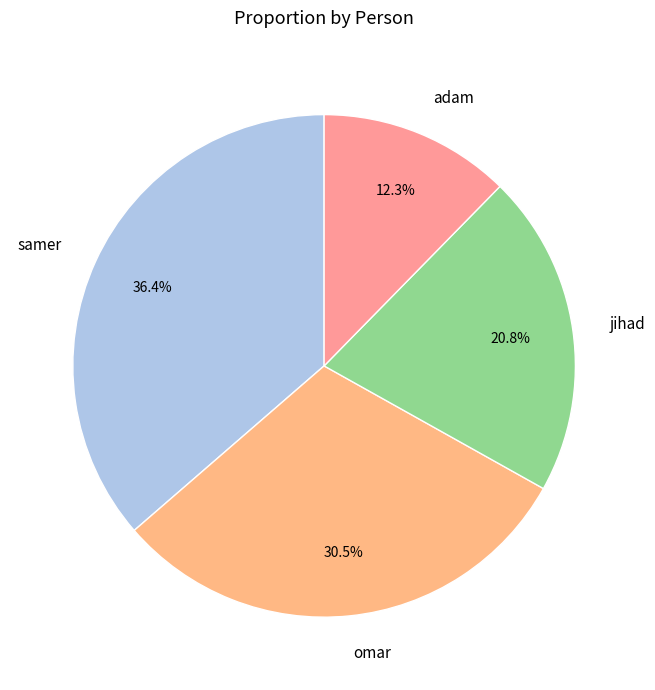

How many segments does this pie chart have?

4